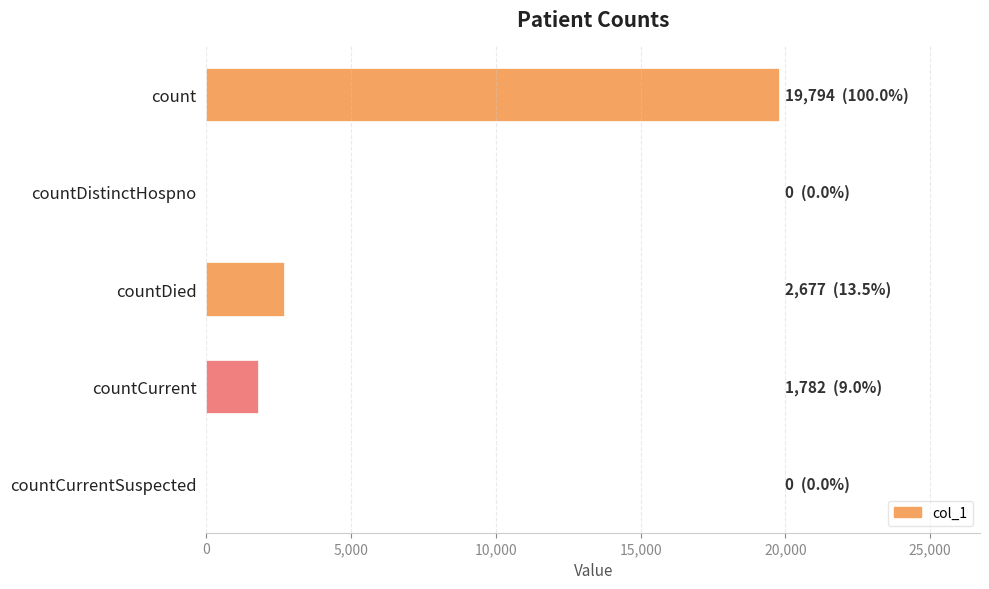

What is the maximum value shown in the chart?

19794